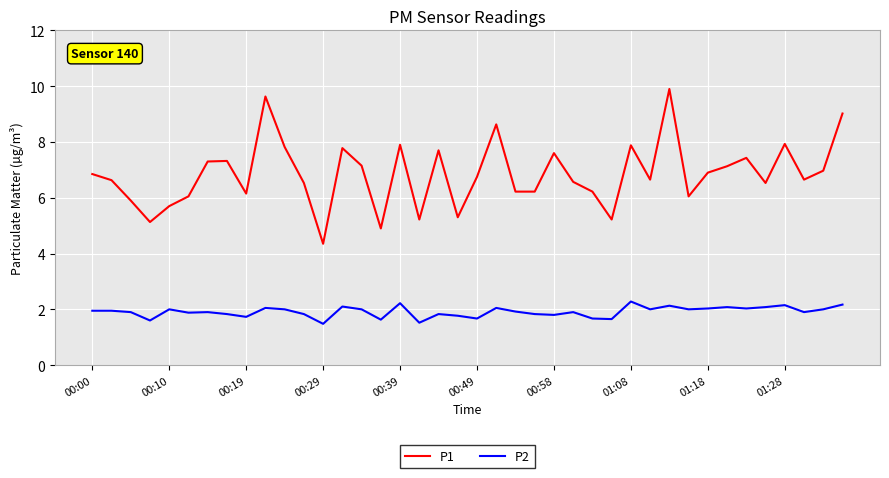

How many lines are shown in the chart?

2